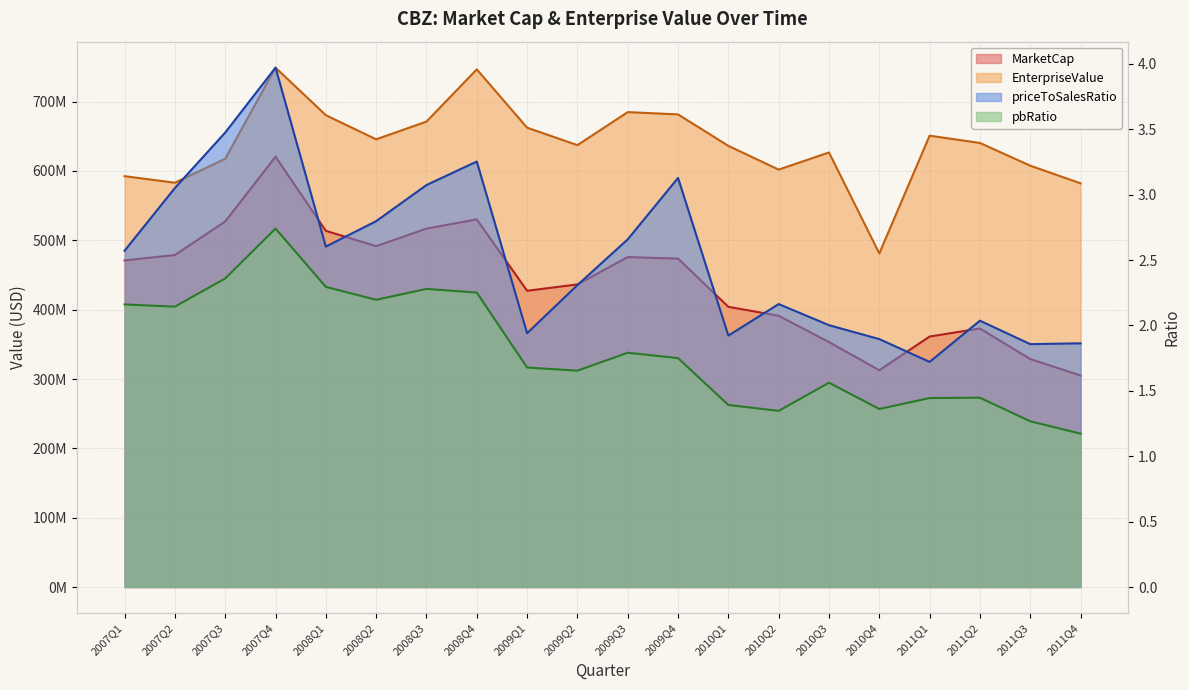

What position from the right is 2007Q4?

17